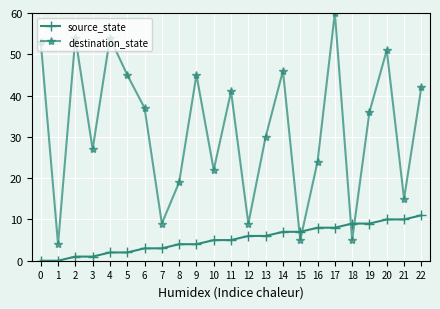

How many interior local valleys does the destination_state series have?

8